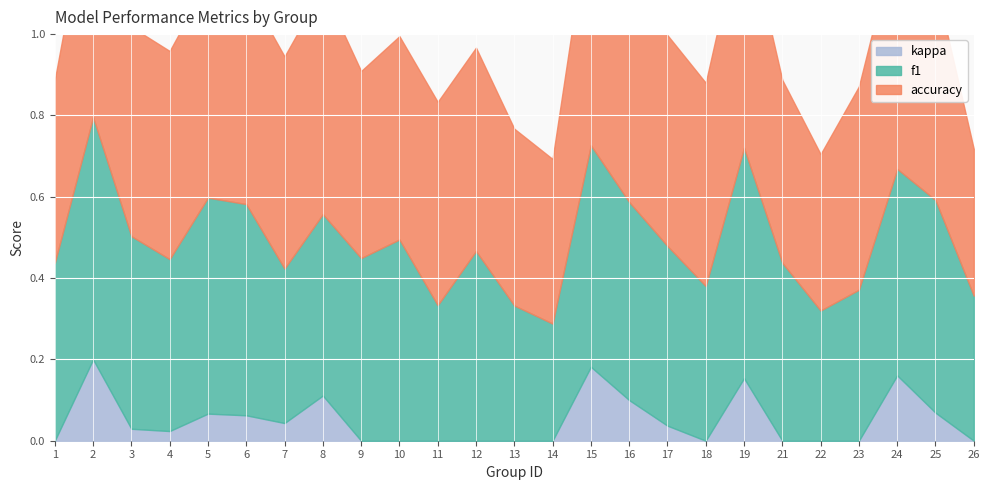

What is the total value across all series at 21?

0.9